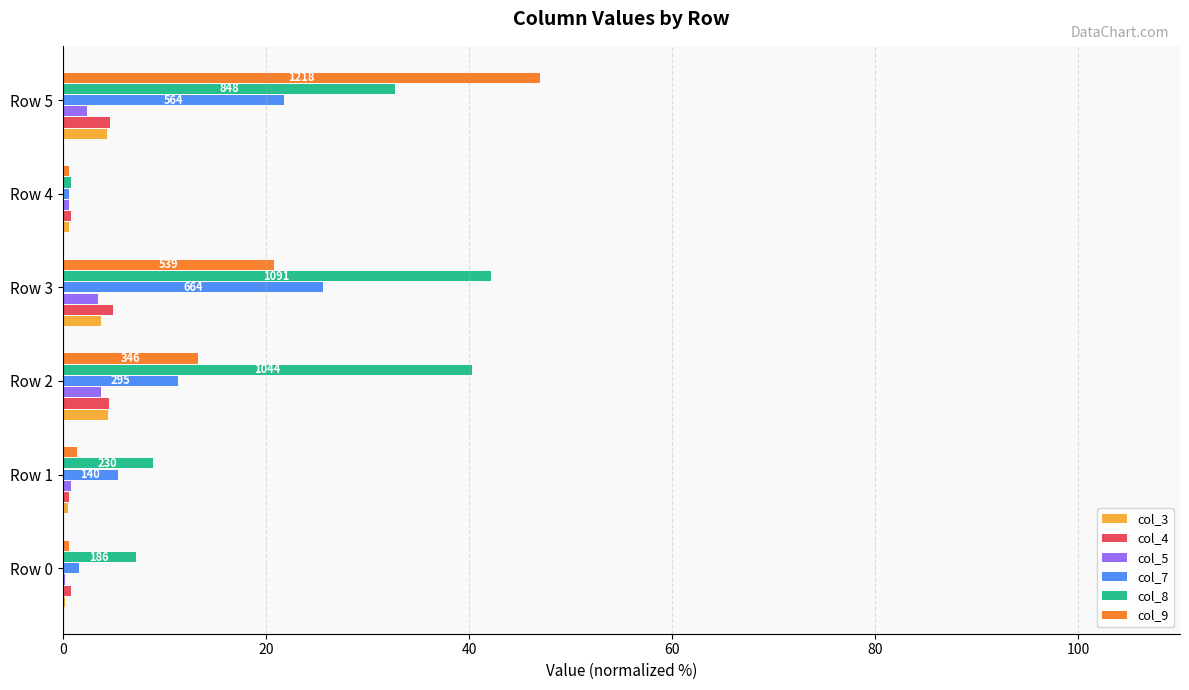

What is the greatest value displayed?

47.0